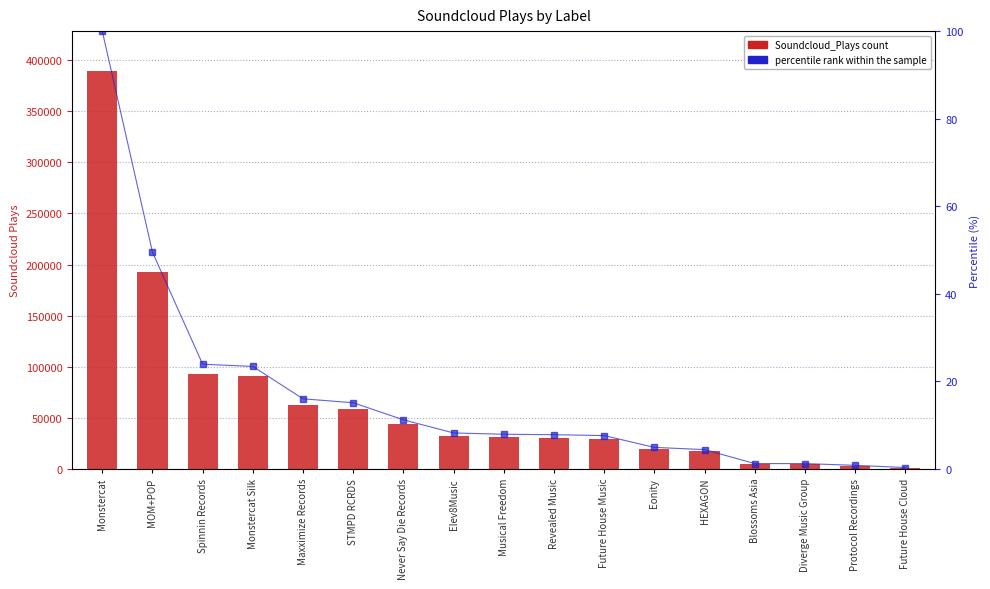

What are all the series names shown in the legend?

Soundcloud_Plays, percentile rank within the sample